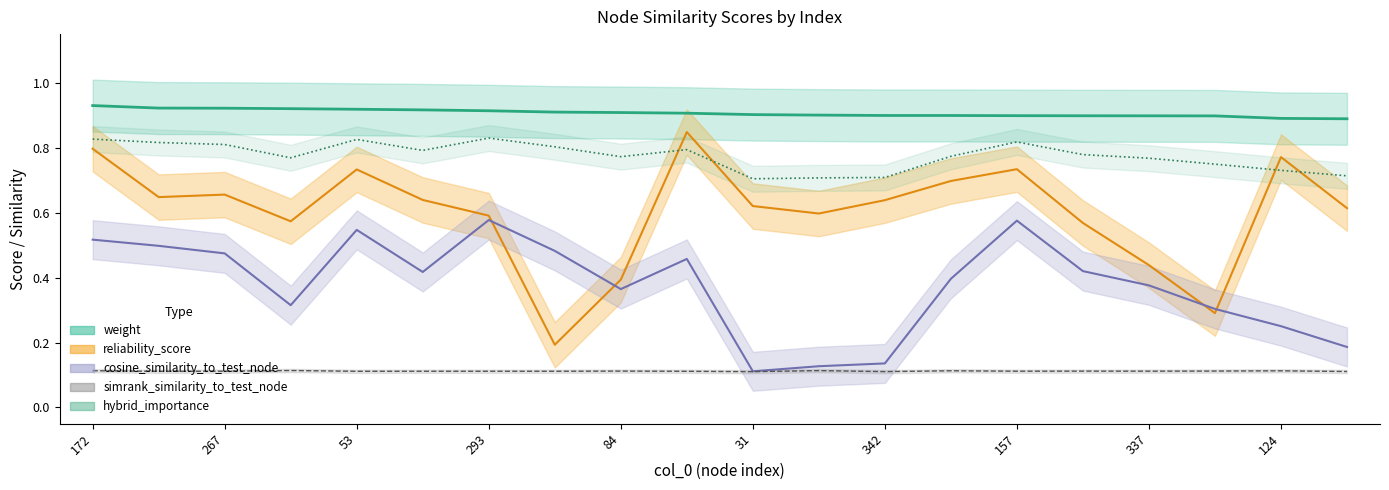

What is the sum of the weight_line values at 31 and 172?

1.8